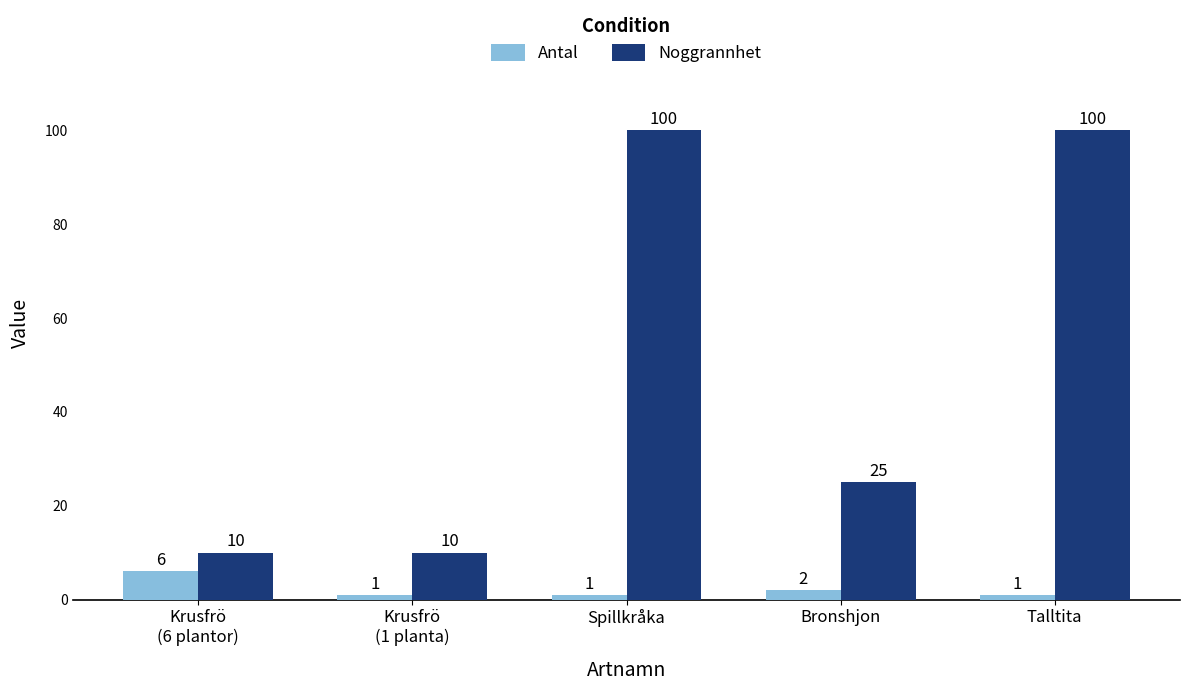

How many categories are shown in the chart?

5